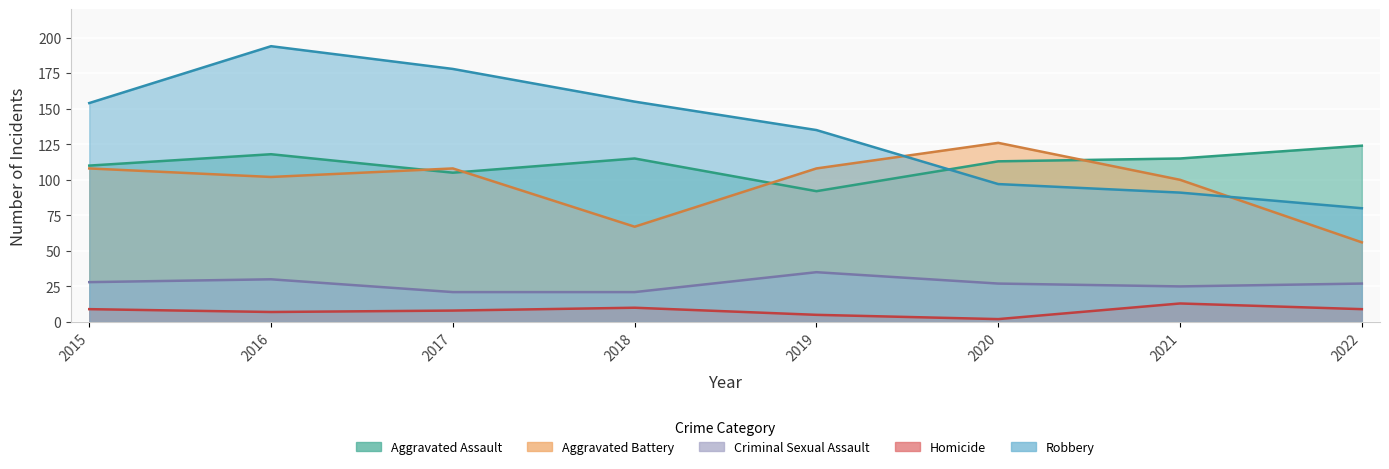

Is the value of Aggravated Battery at 2016 greater than the value of Homicide at 2018?

Yes